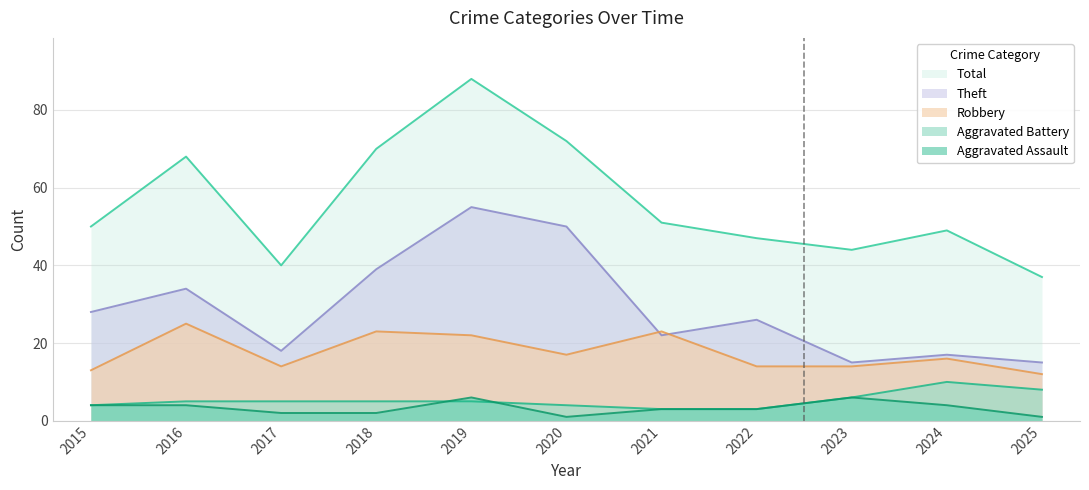

At which label is Theft closest to 35?

2016